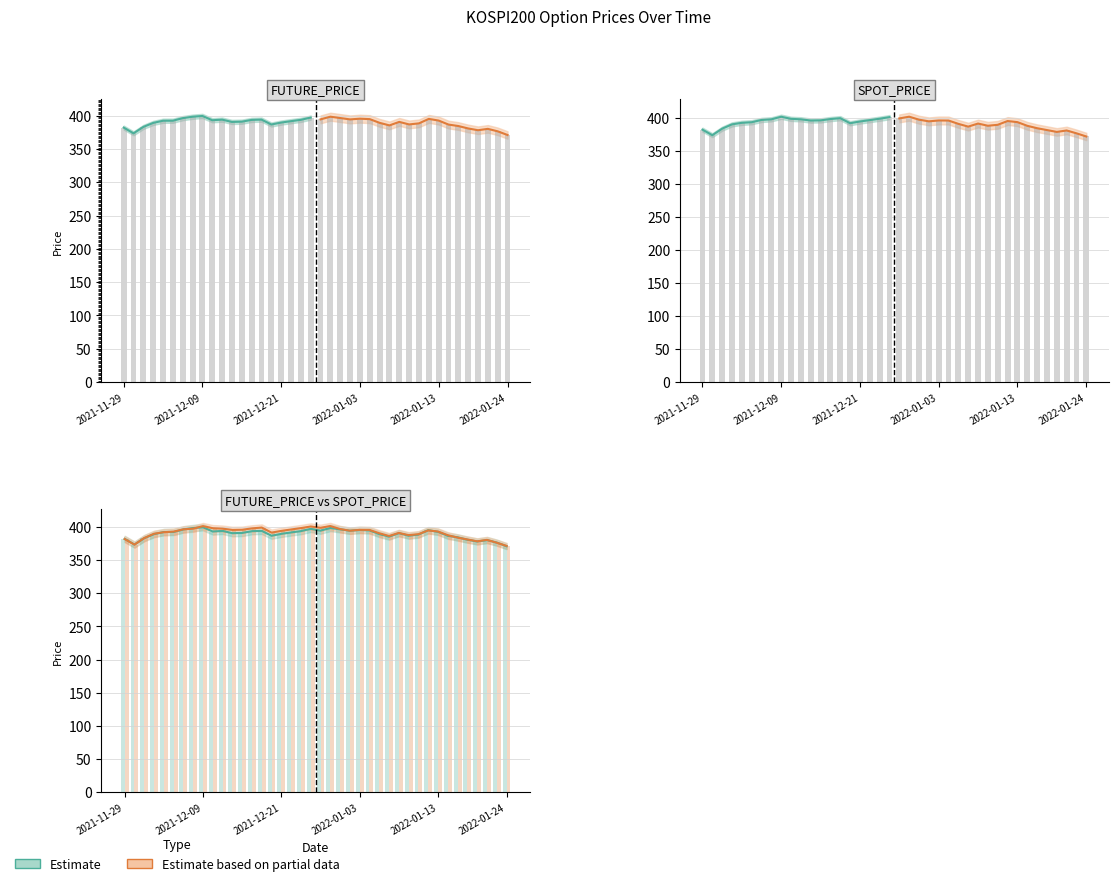

Which series has the largest total across all categories?

SPOT_PRICE